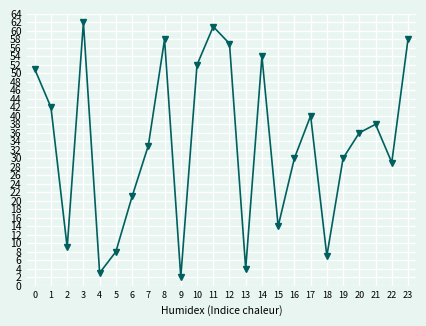

At which category does the chart reach its minimum across all series?

9